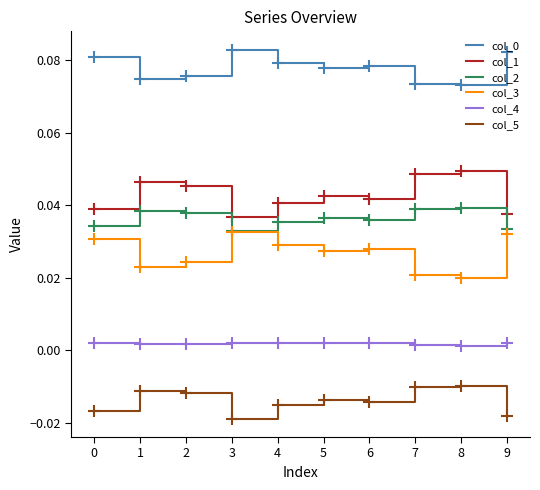

What is the total value across all series at 2?

0.2